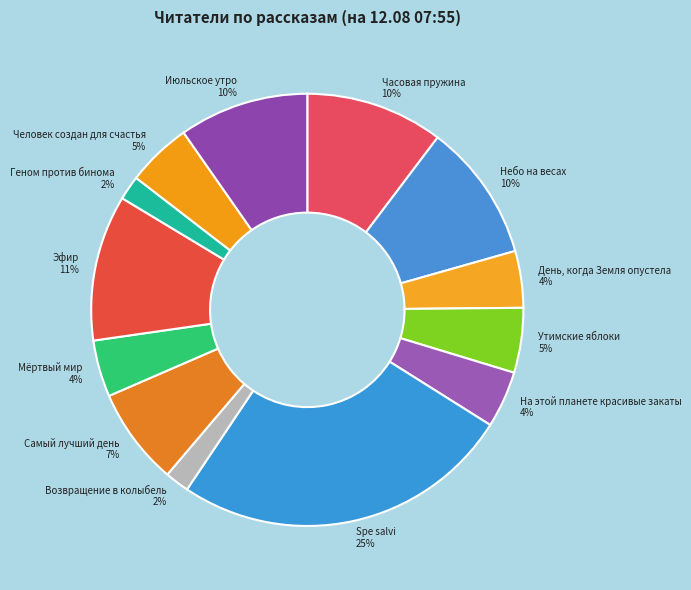

To the nearest percent, what is the combined percentage of Spe salvi and Эфир?

36%